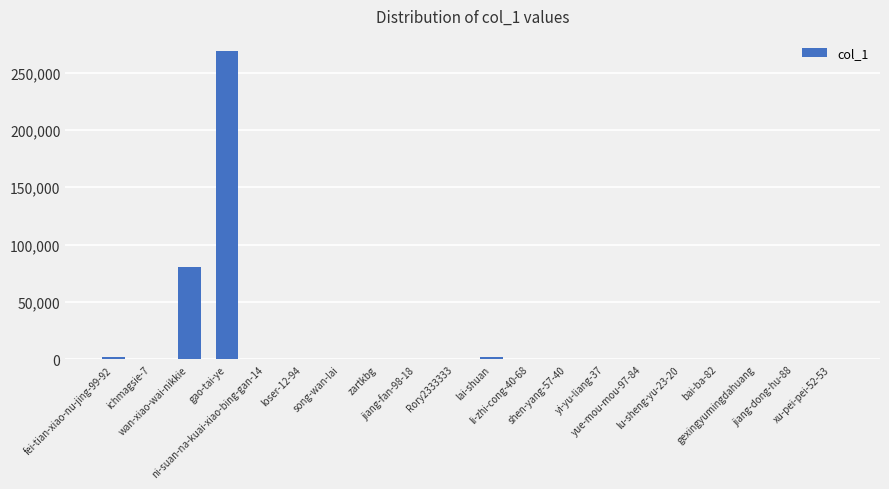

What is the maximum value shown in the chart?

268494